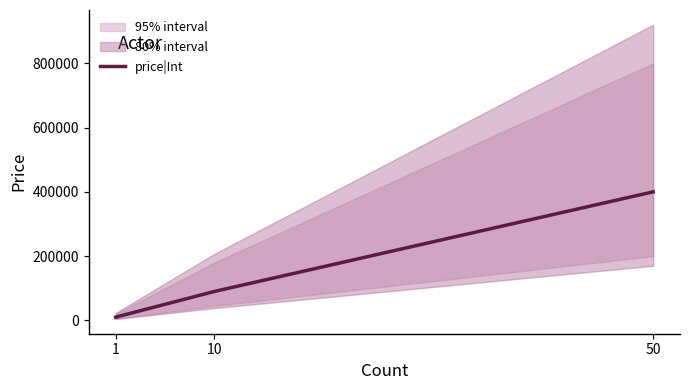

List the labels in order of value, smallest first.

1, 10, 50